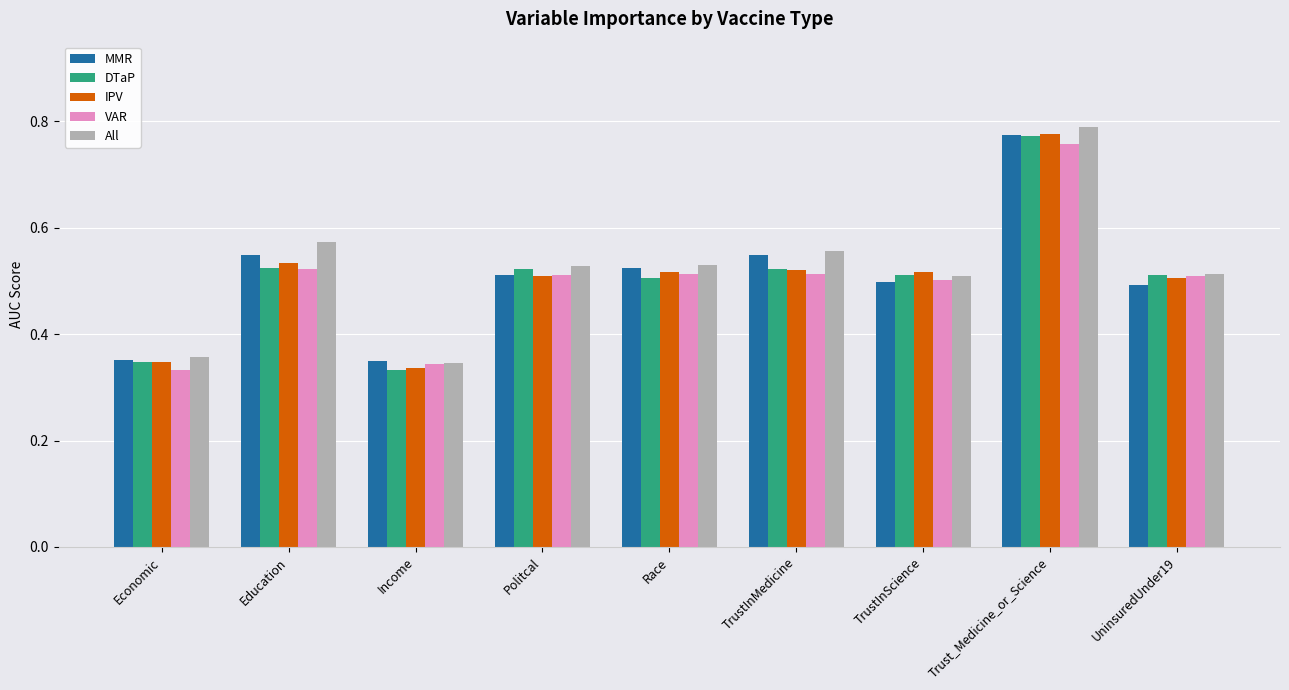

Which series has the largest range (max minus min)?

All